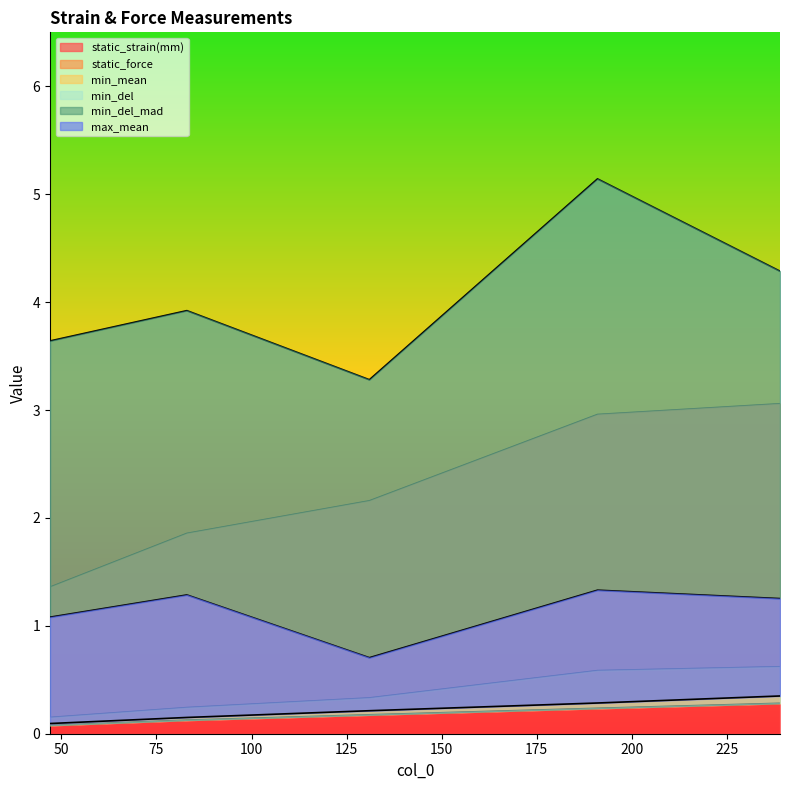

At which category is the sum across all series the highest?

191